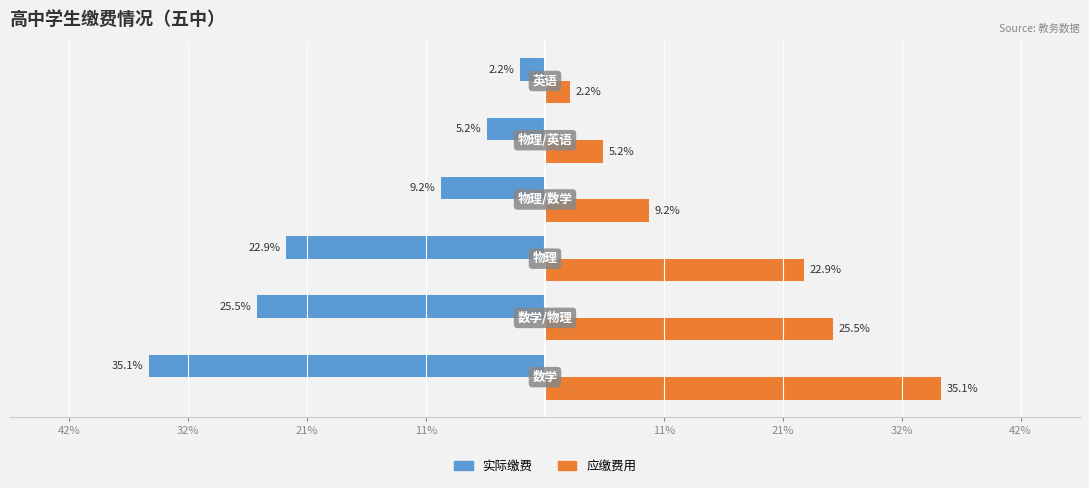

What are all the series names shown in the legend?

实际缴费, 应缴费用